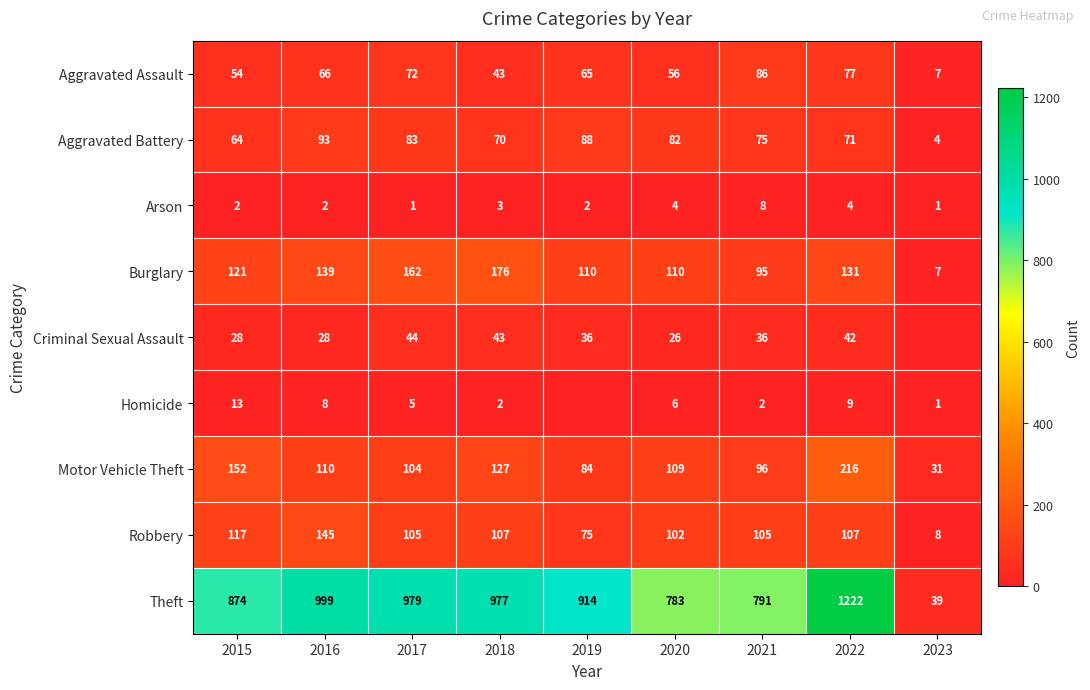

Between 2022 and 2021, which is larger?

2021